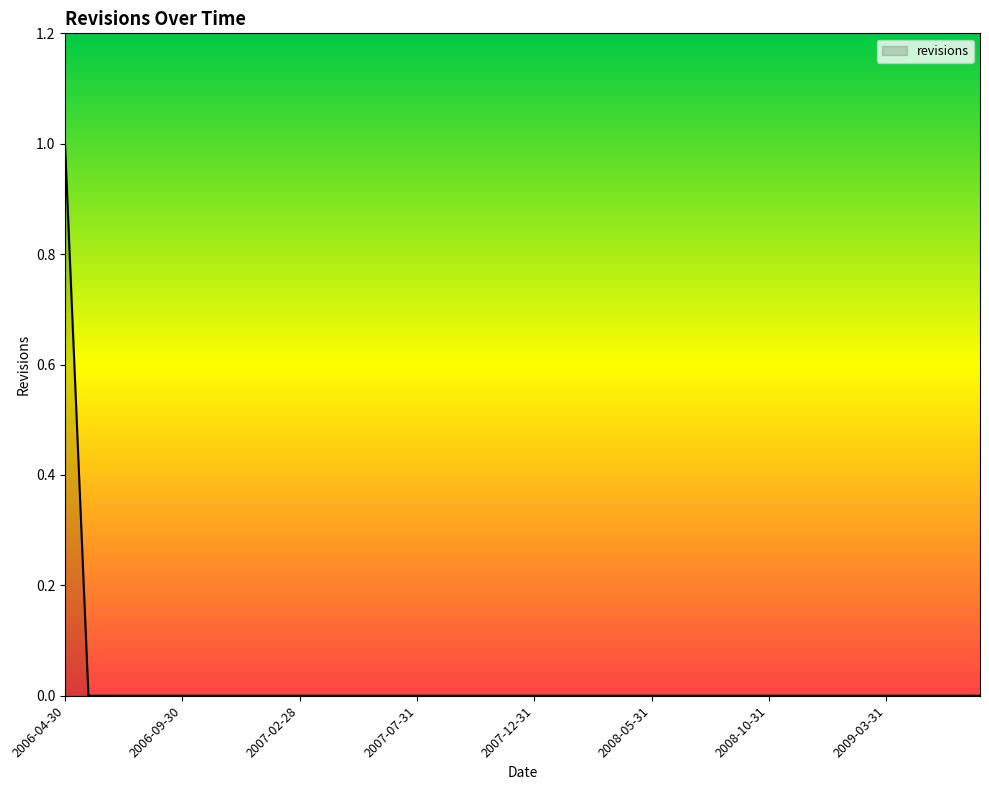

Which label corresponds to the smallest value in the chart?

2006-05-31